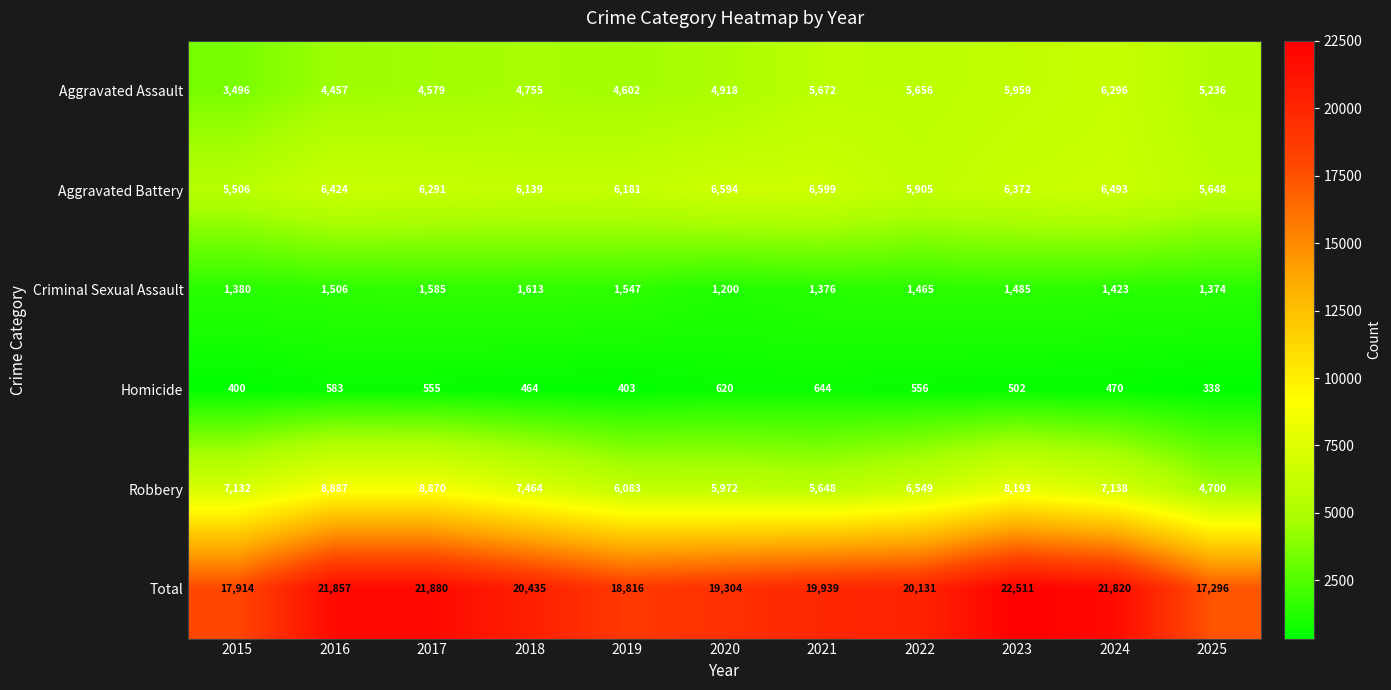

What is the total value across all series at 2024?

43640